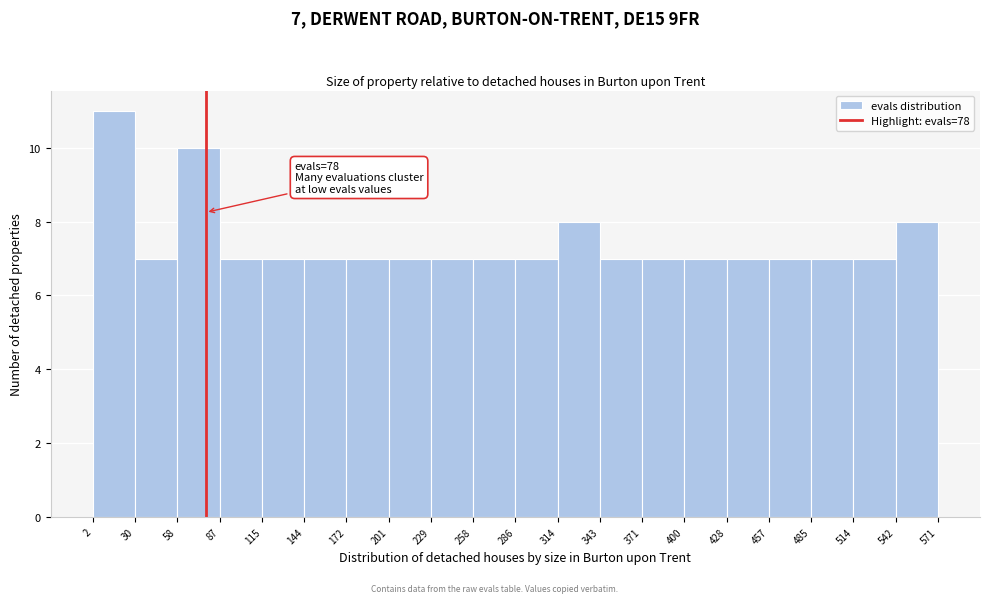

Over which range of the x-axis is the bar tallest?

2 to 30